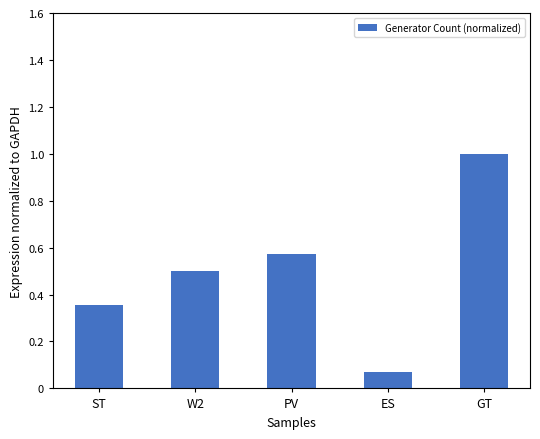

List the labels in order of value, largest first.

GT, PV, W2, ST, ES